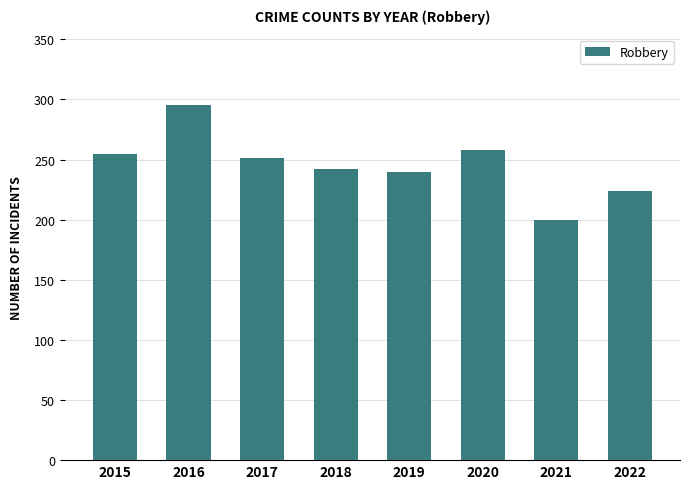

Which label corresponds to the largest value in the chart?

2016